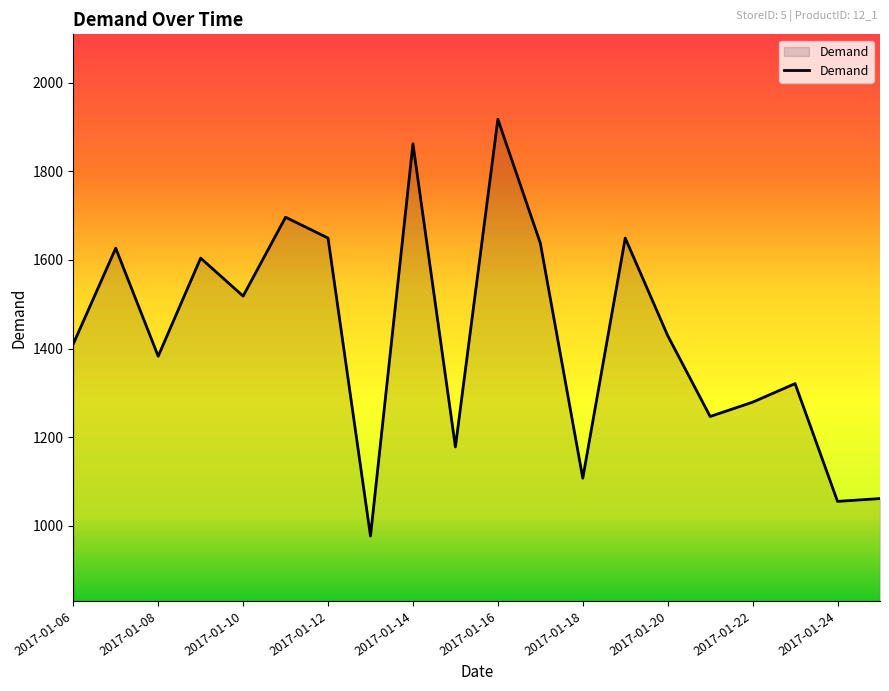

Does the chart display data point markers on the line(s)?

No